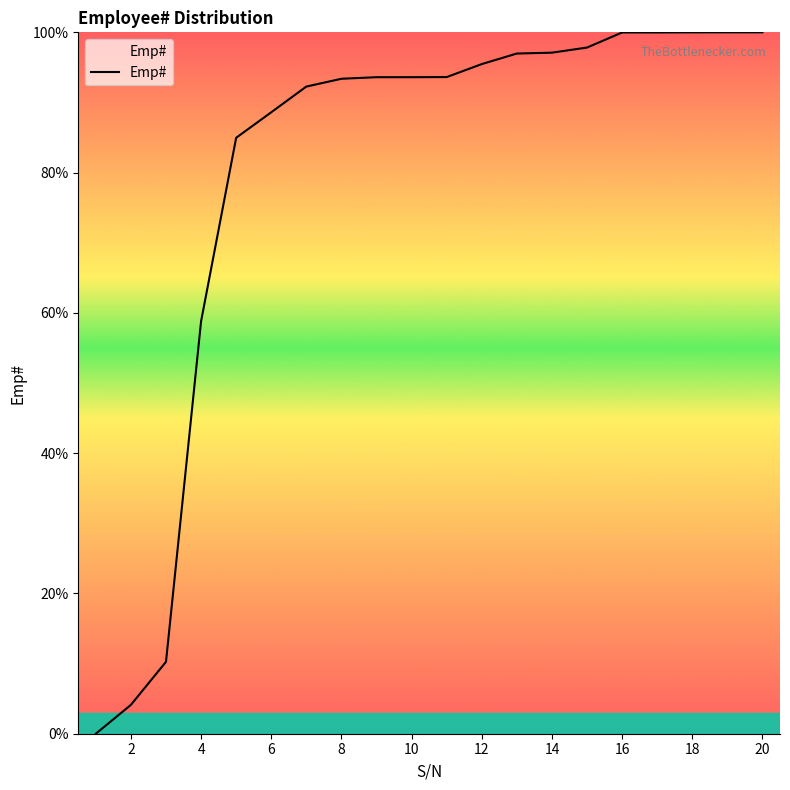

What is the difference between the maximum and minimum values?

100.0